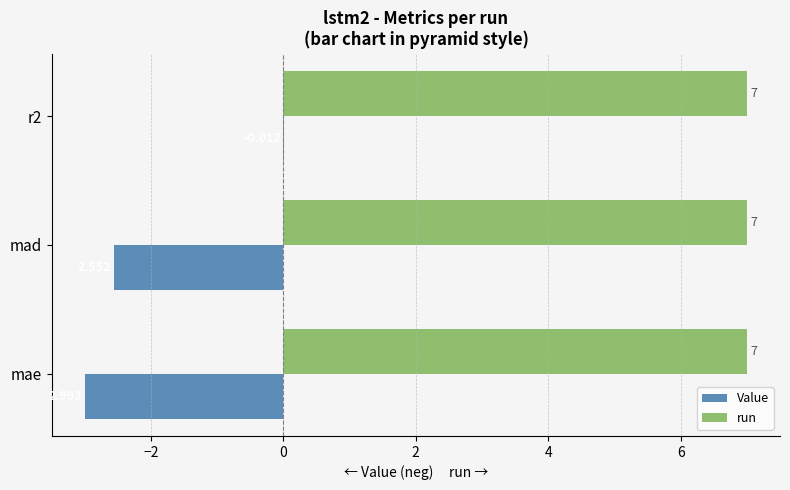

Which series has the widest spread of values?

Value